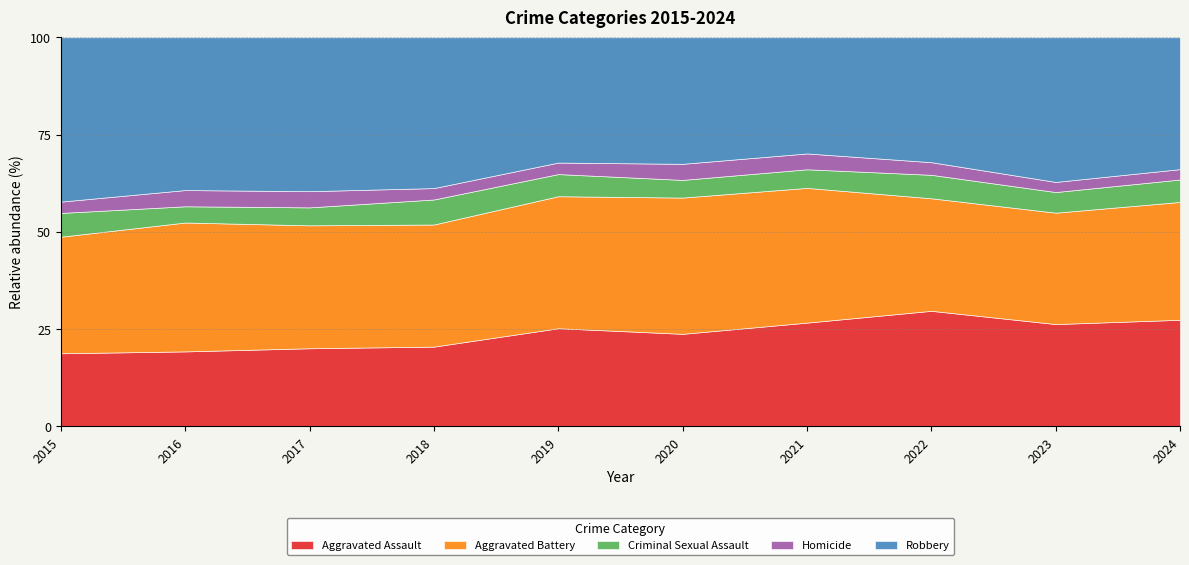

Rank the series by their maximum value, from lowest to highest.

Homicide, Criminal Sexual Assault, Aggravated Assault, Aggravated Battery, Robbery